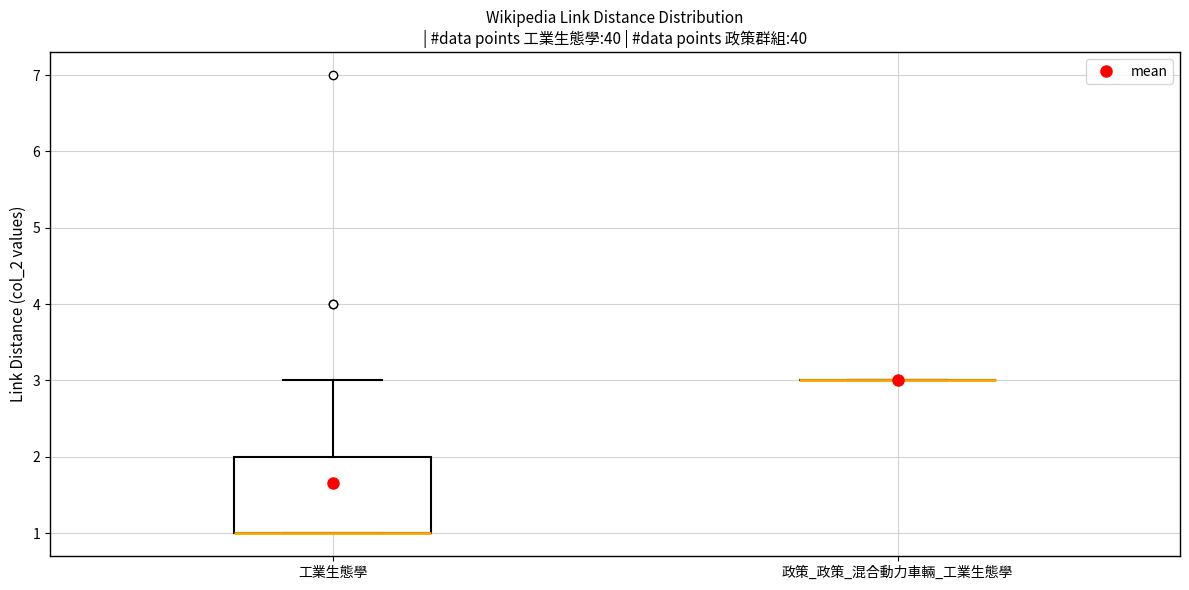

Reading left to right, transcribe this box plot: for each box, give where its median line is, the range the box spans, and where its two whiskers end, as read against the y-axis. The values are not printed on the chart, so give them approximately, as read against the axis.

工業生態學: median 1 (drawn on the box's lower edge), box 1 to 2, whiskers 1 to 3
政策_政策_混合動力車輛_工業生態學: box collapsed to a line at 3, whiskers 3 to 3